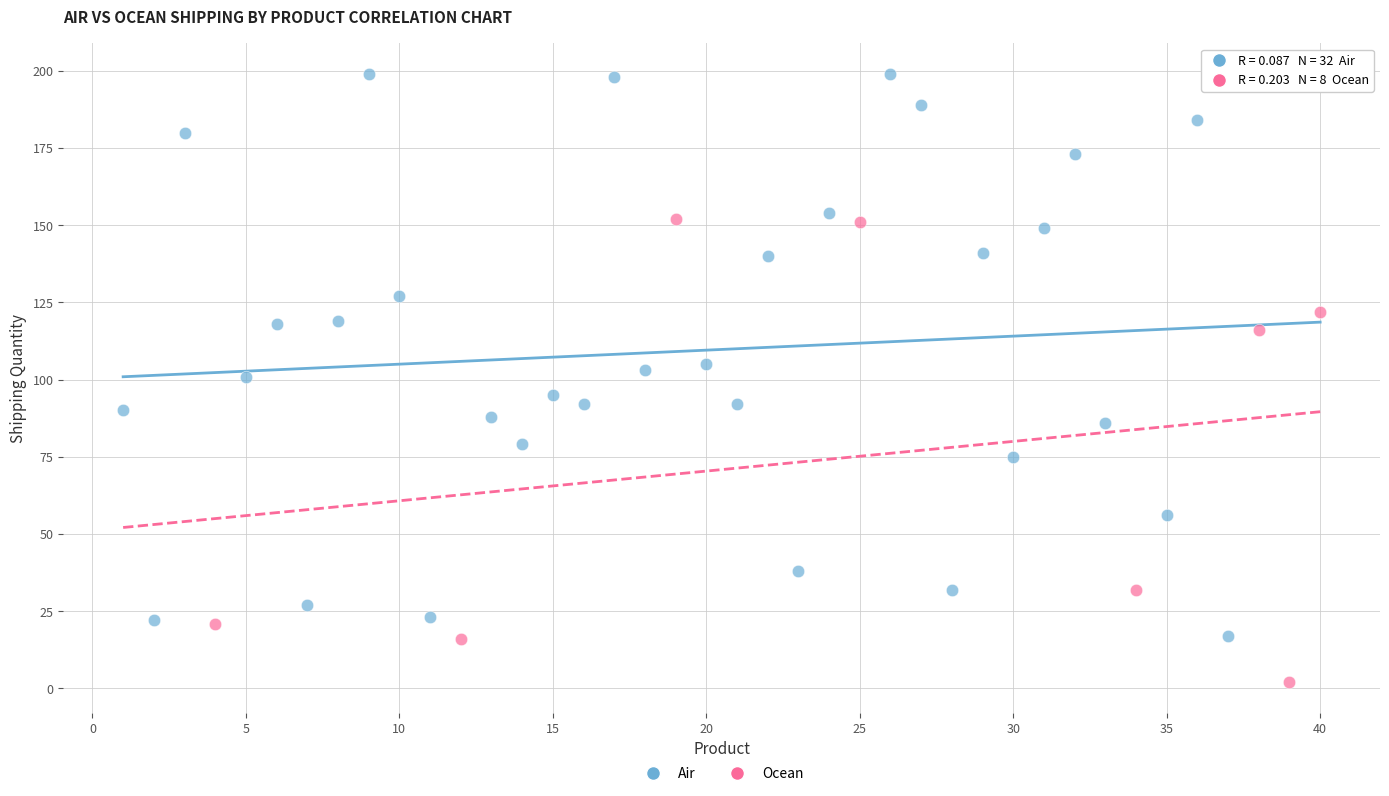

Which series contains the lowest Y value?

Ocean